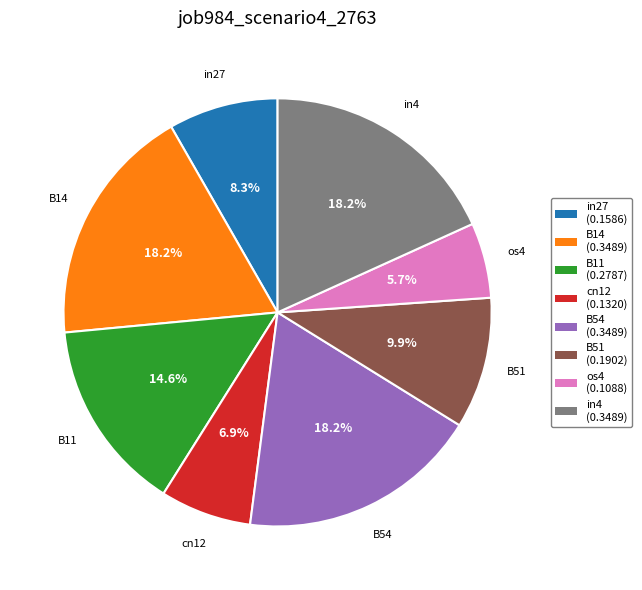

The in4 slice represents 18% of the pie. True or false?

True